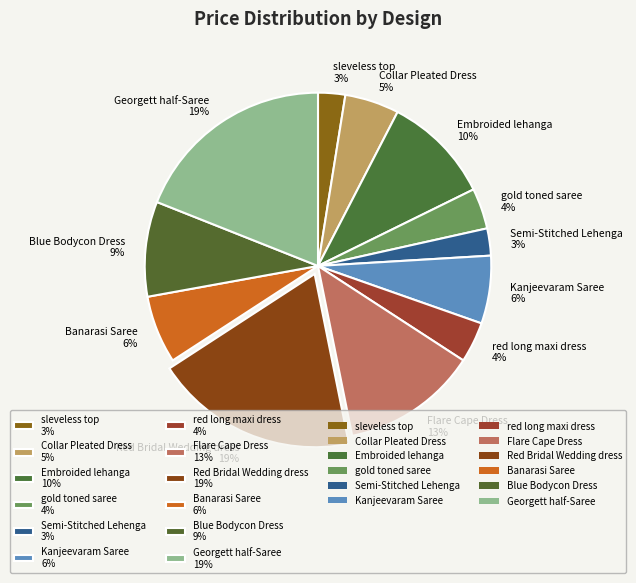

Is Georgett half-Saree 19% the majority of the pie?

No